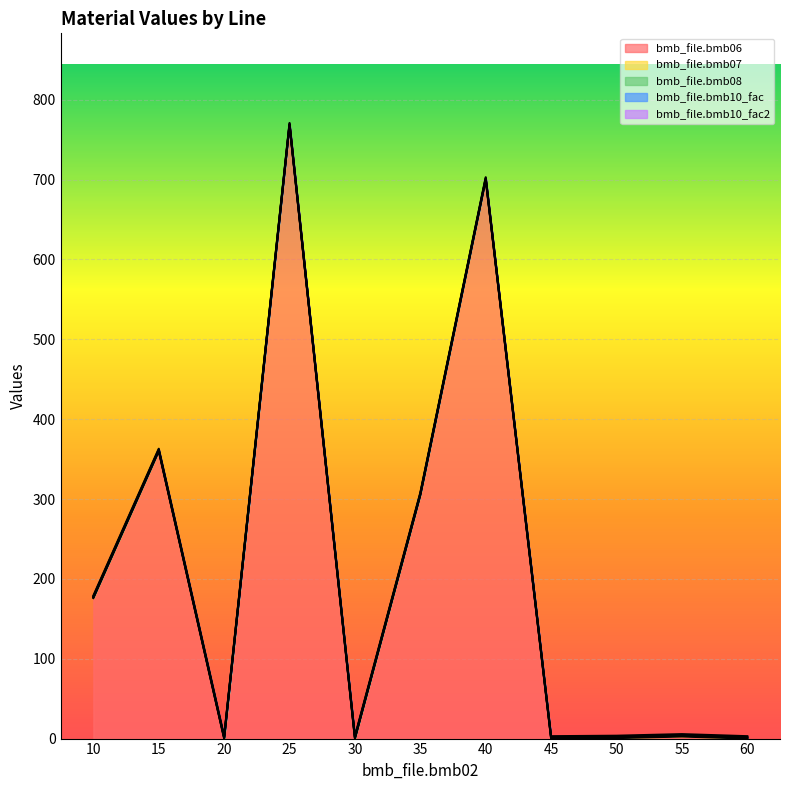

At which category does bmb_file.bmb06 reach its first local peak?

15